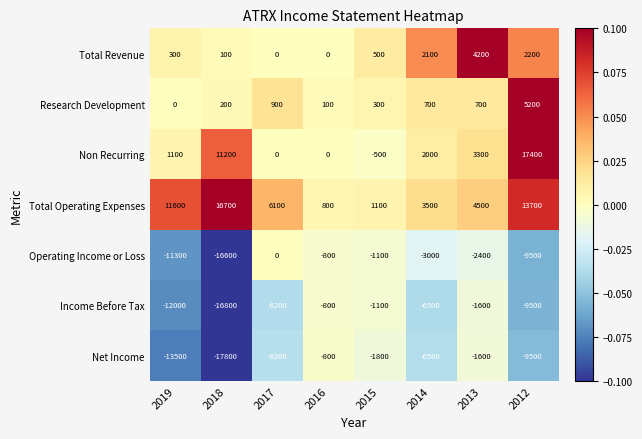

What is the difference between the highest and lowest values at 2014?

10000